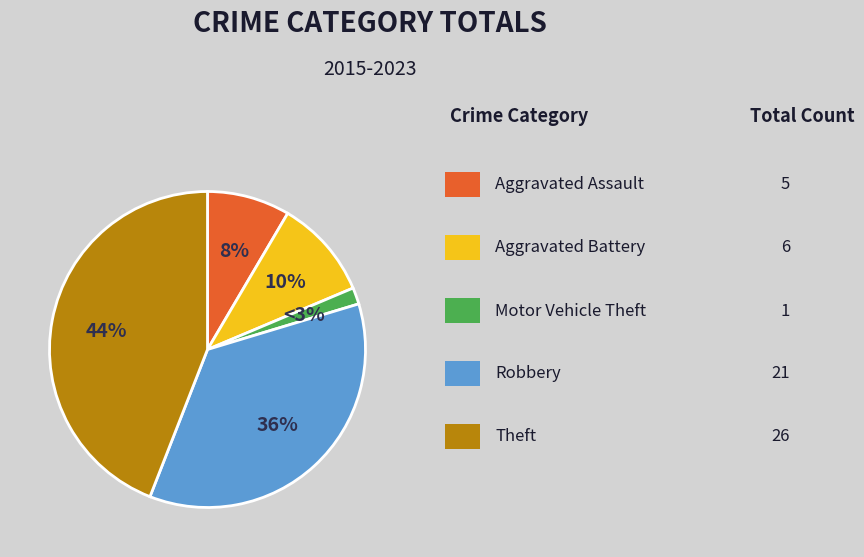

To the nearest percent, what is the difference between the largest and smallest slice percentages?

42%